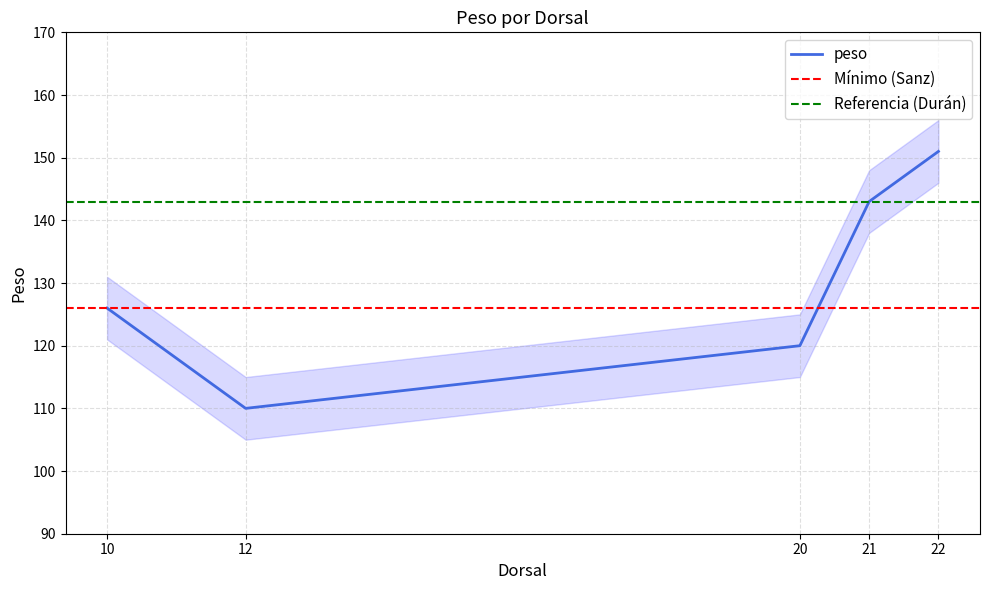

The value at 21 is 143. True or false?

True